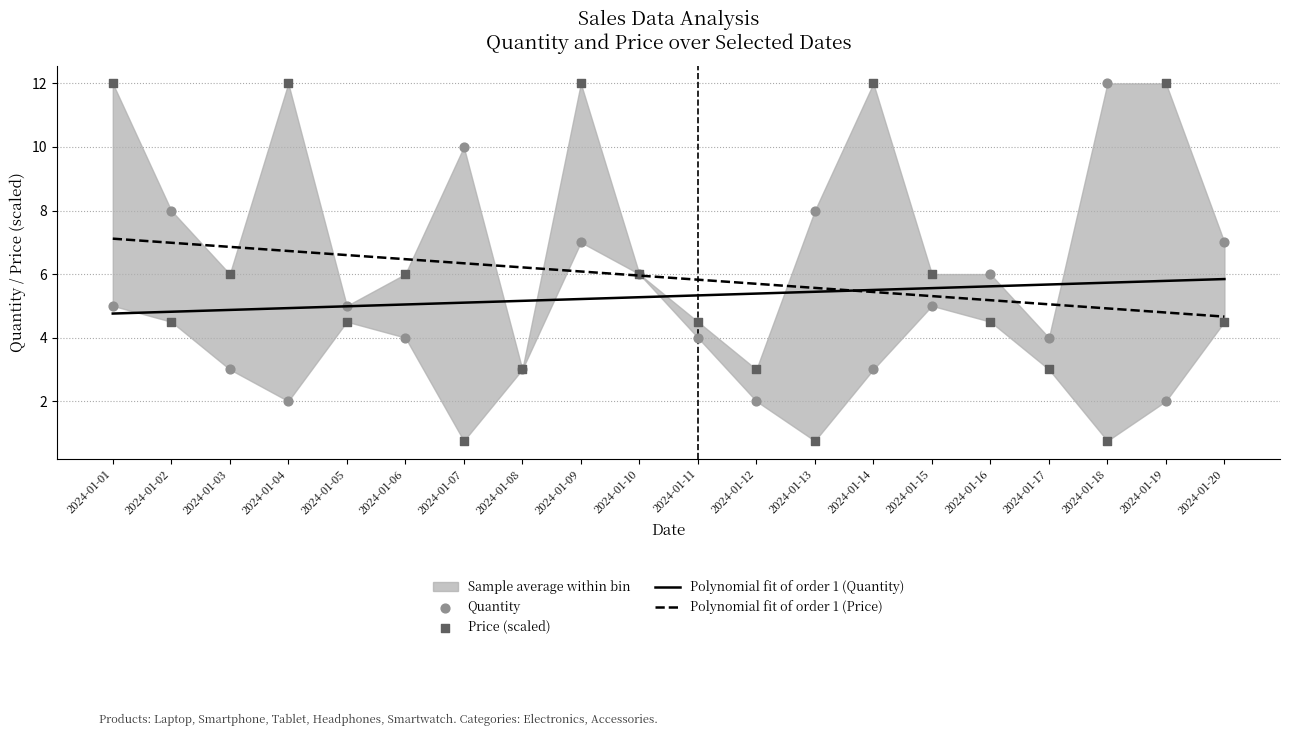

Which series reaches the minimum Y coordinate?

Price (scaled)